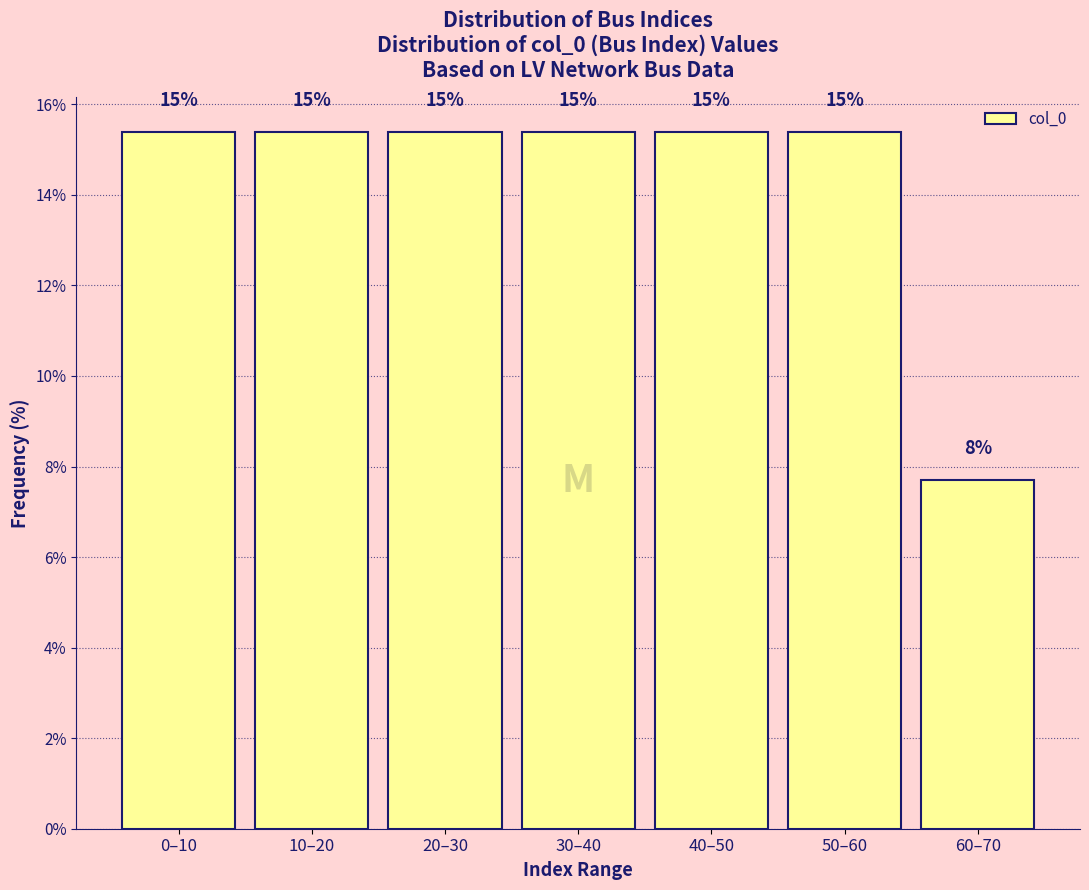

Are the bars horizontal?

No